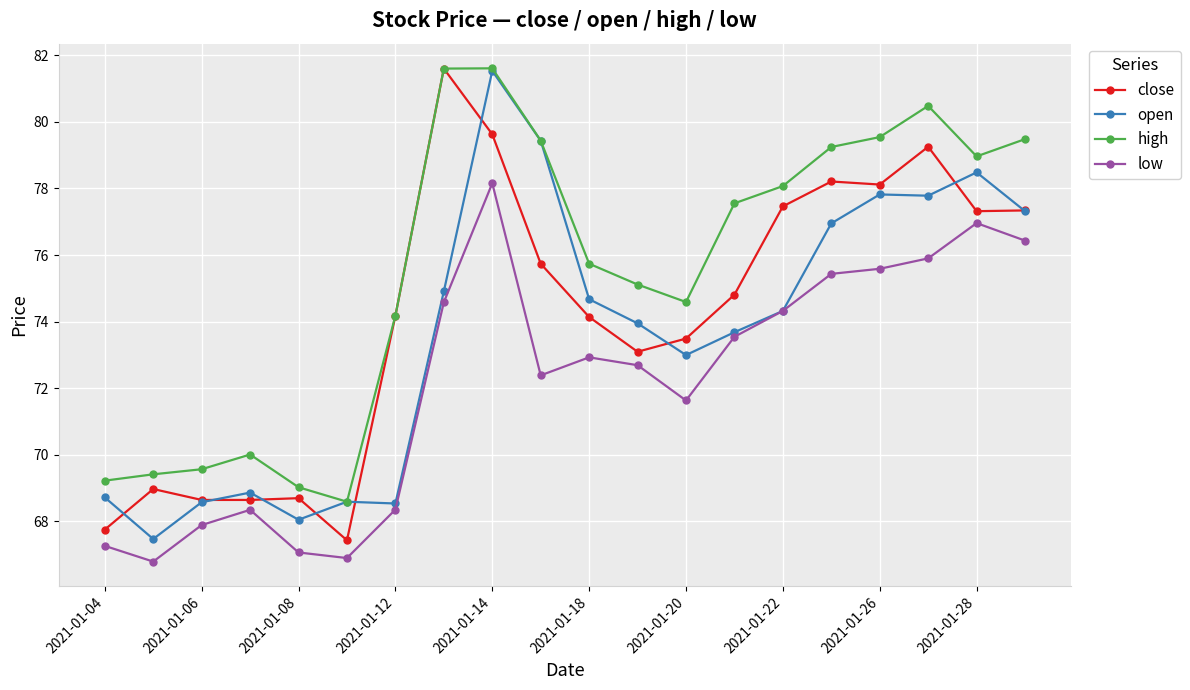

What is the value of the high point at the 6th from the left?

68.6